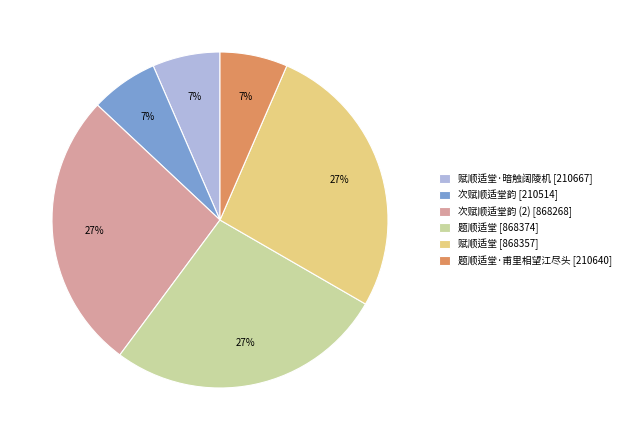

Approximately how many times larger is the value at 次赋顺适堂韵 (2) [868268] compared to 题顺适堂 [868374]?

1.0